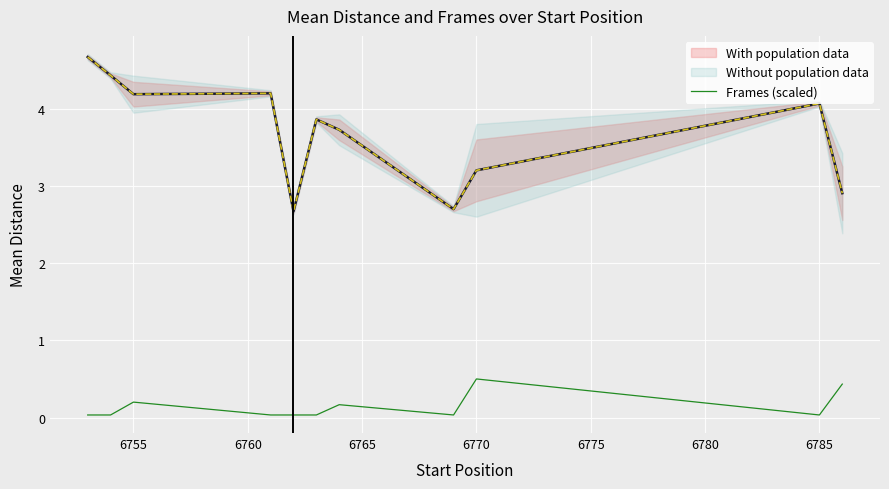

How many categories are shown in the chart?

11